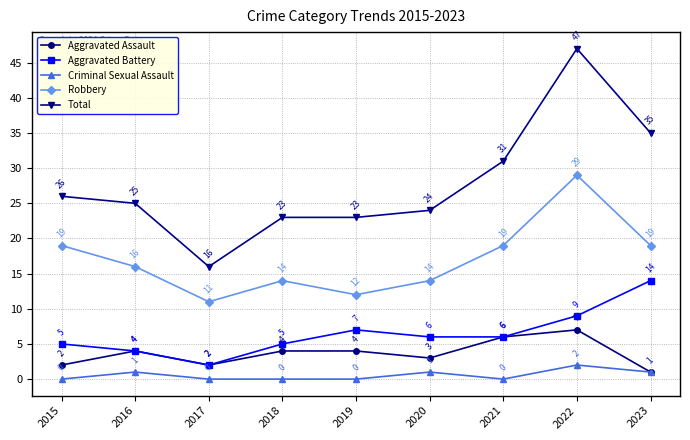

True or false: Aggravated Assault has more than 1 interior local peaks.

True